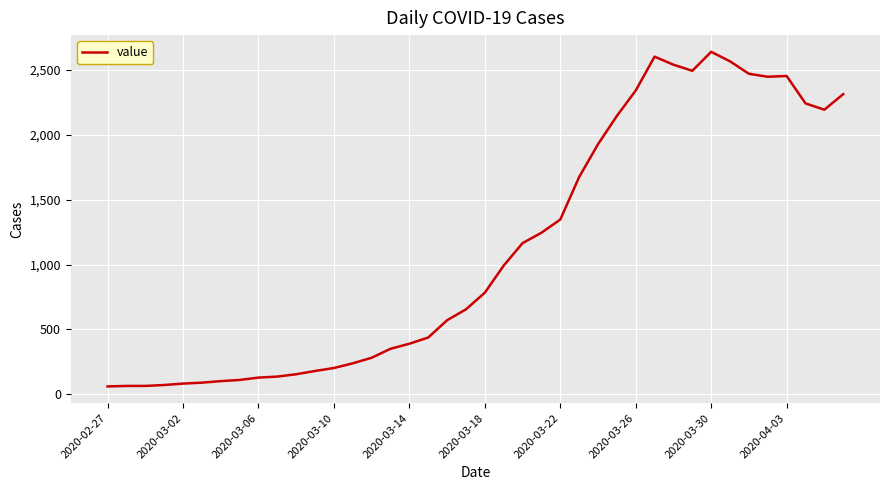

What is the maximum value shown in the chart?

2639